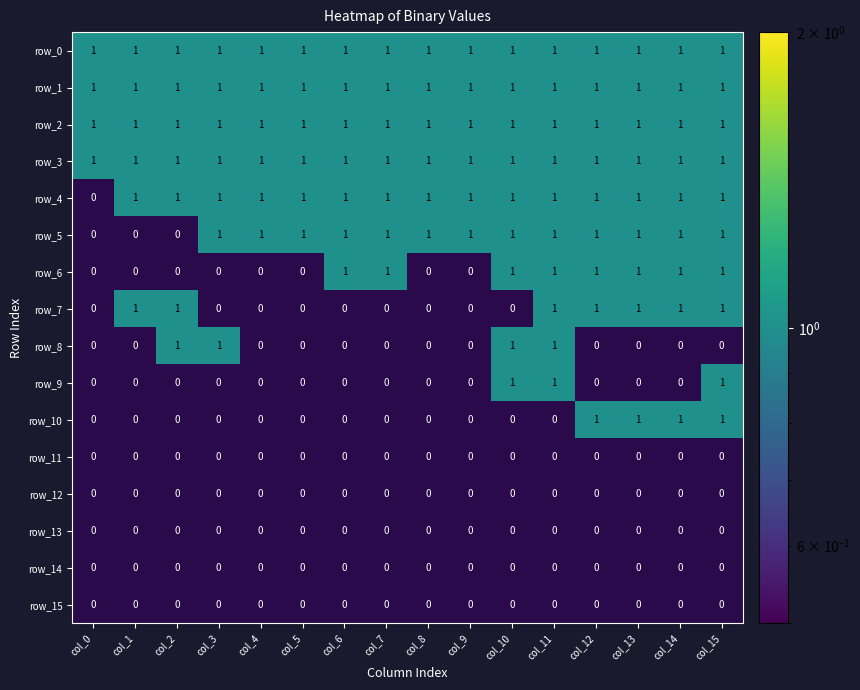

The value of row_0 at 15 is 1. True or false?

True